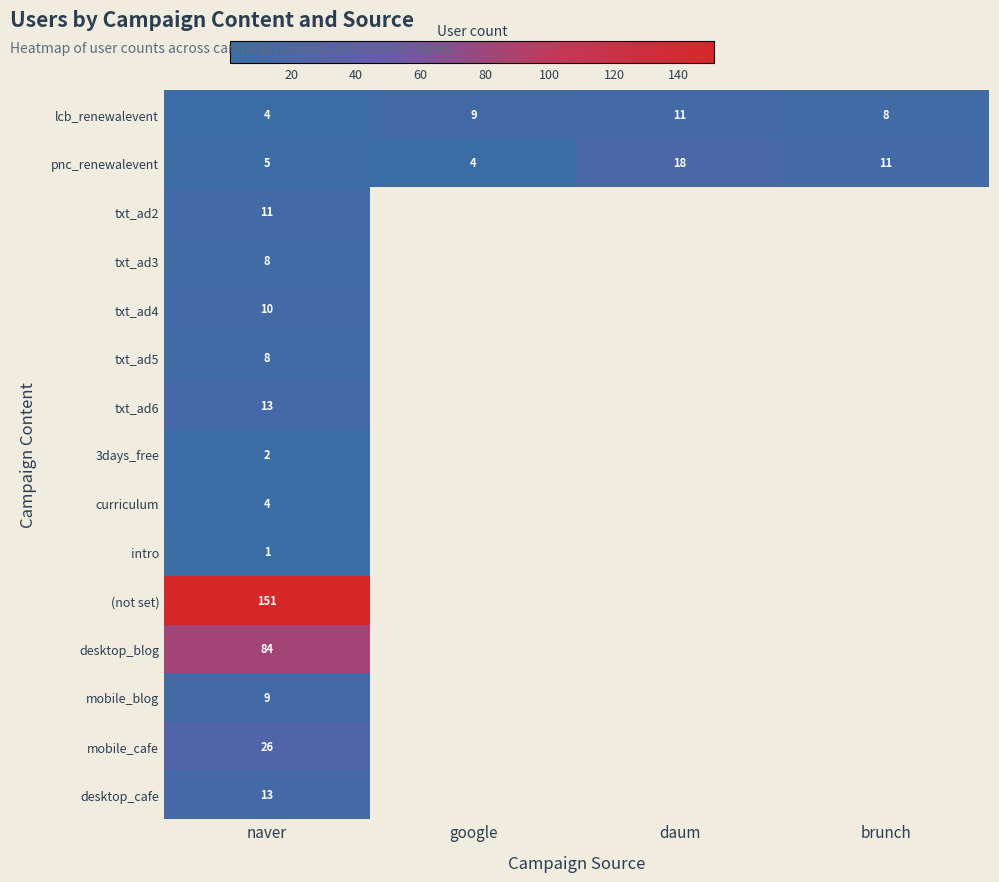

What is the total value across all series at naver?

349